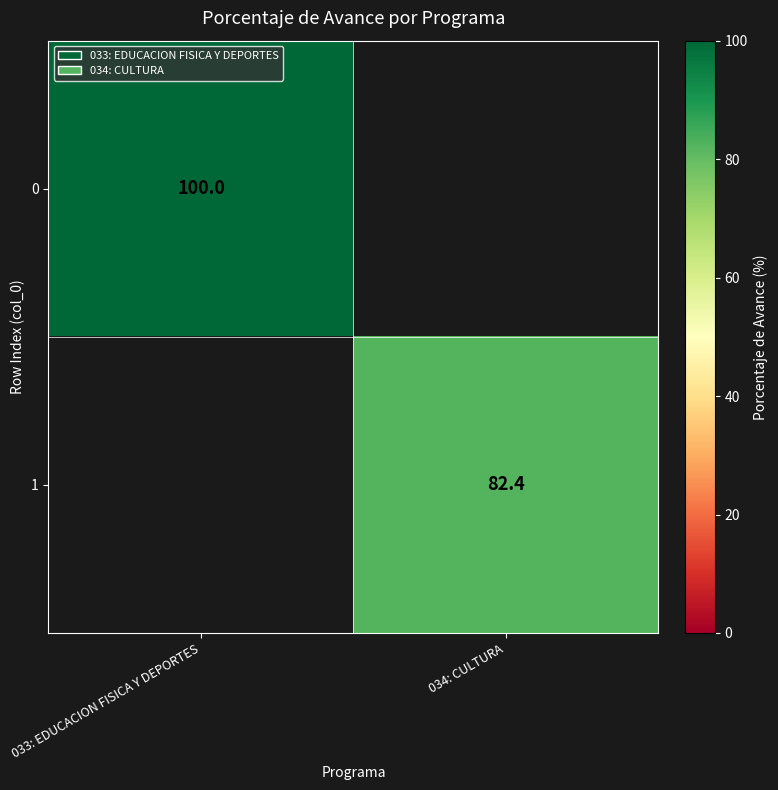

The value of 0 at 033: EDUCACION FISICA Y DEPORTES is 172.2. True or false?

False